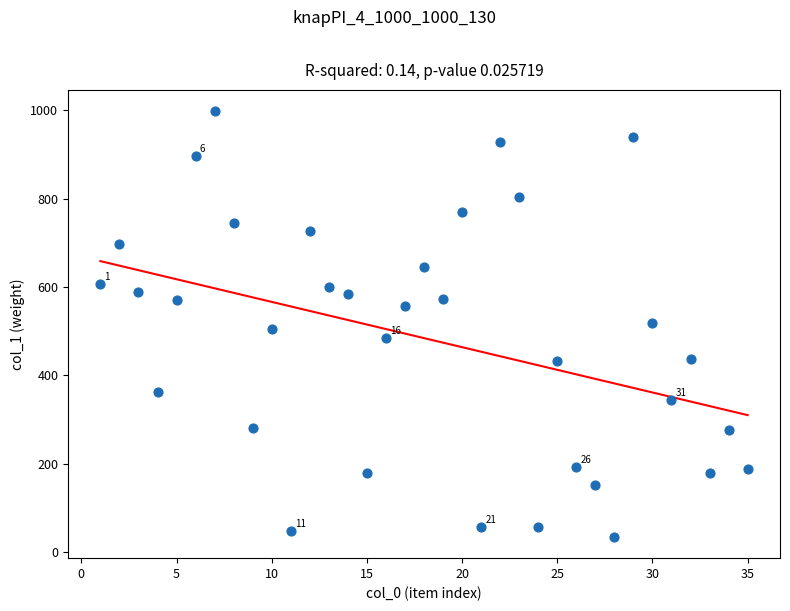

What is the range of X values (max minus min)?

34